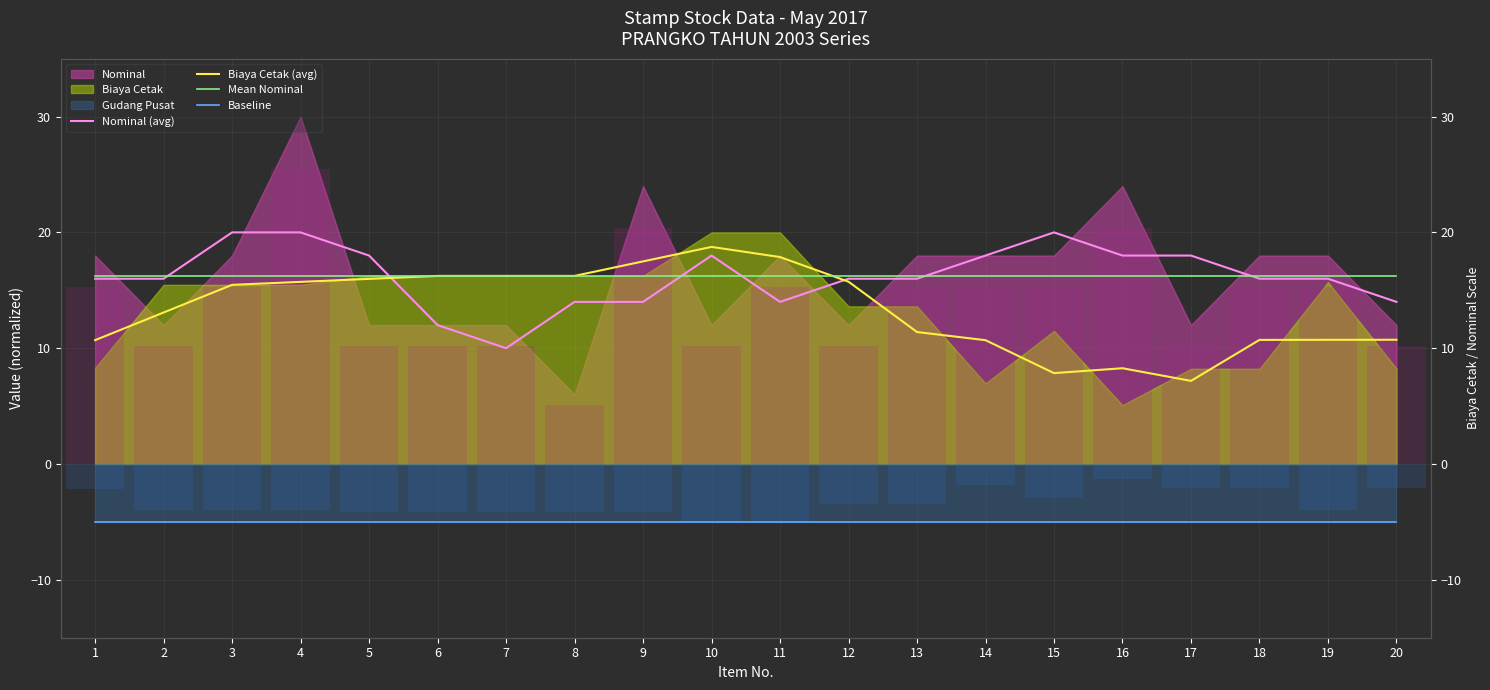

At which category does the chart reach its peak across all series?

3